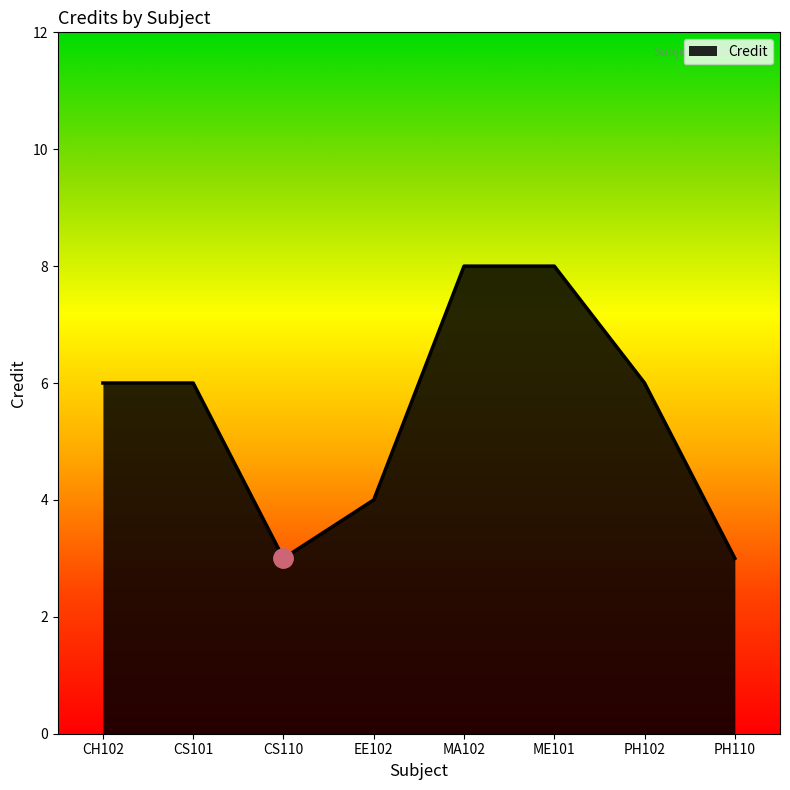

What is the ratio of the value at MA102 to the value at CH102?

1.3